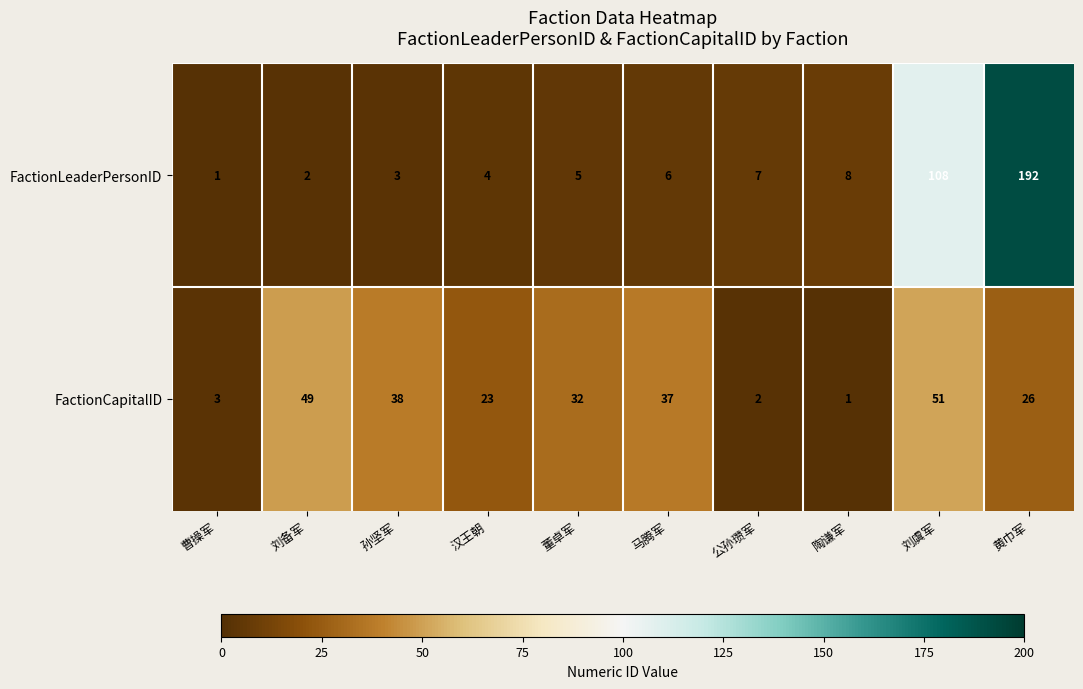

What is the difference between the FactionCapitalID values at 公孙瓒军 and 马腾军?

35